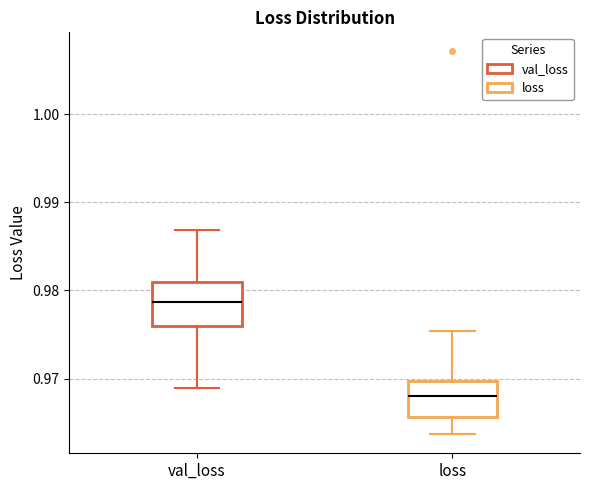

Where is the lower edge of the box for loss on the y-axis? The values are not printed on the chart, so give them approximately, as read against the axis.

0.966